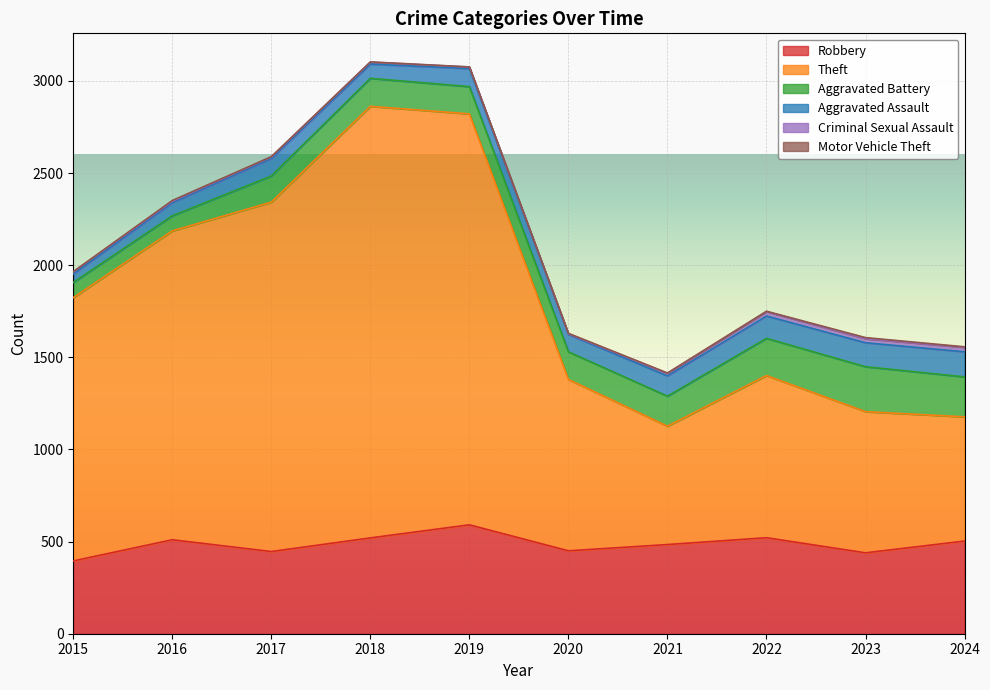

At which category is the sum across all series the highest?

2018